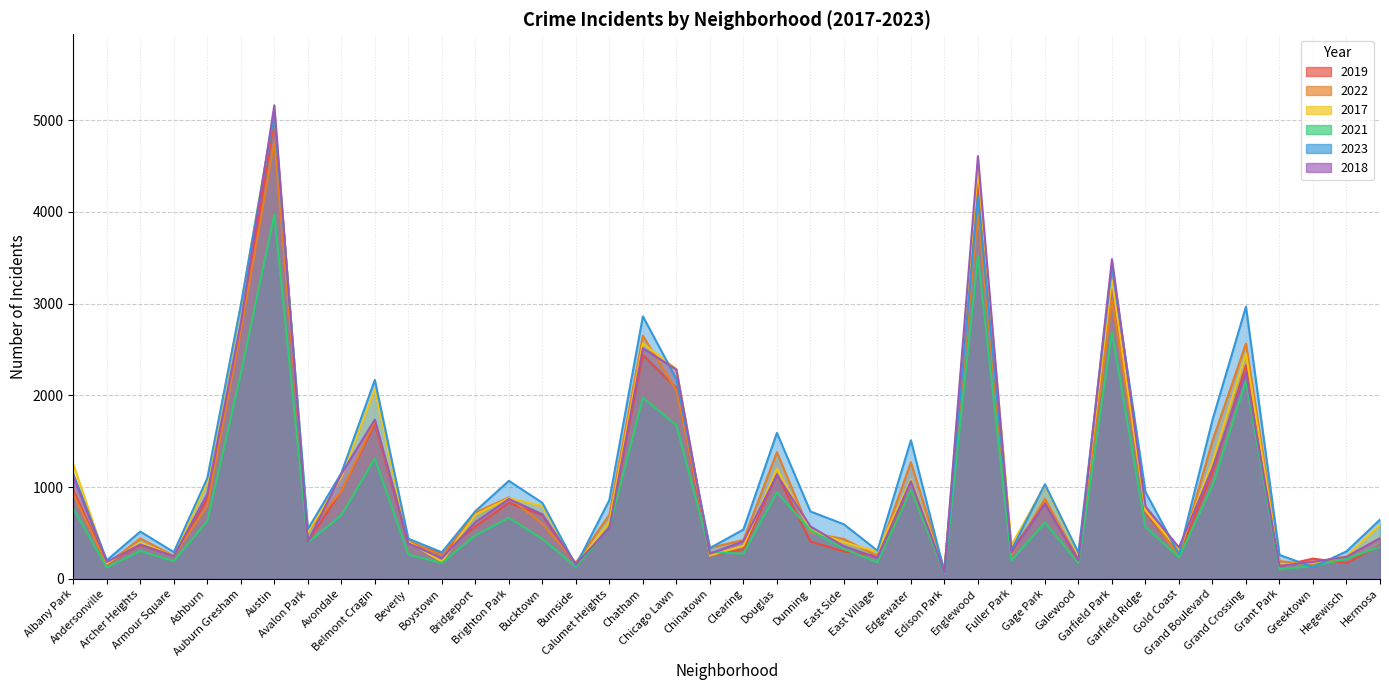

At which label does 2022 first exceed 599?

Albany Park